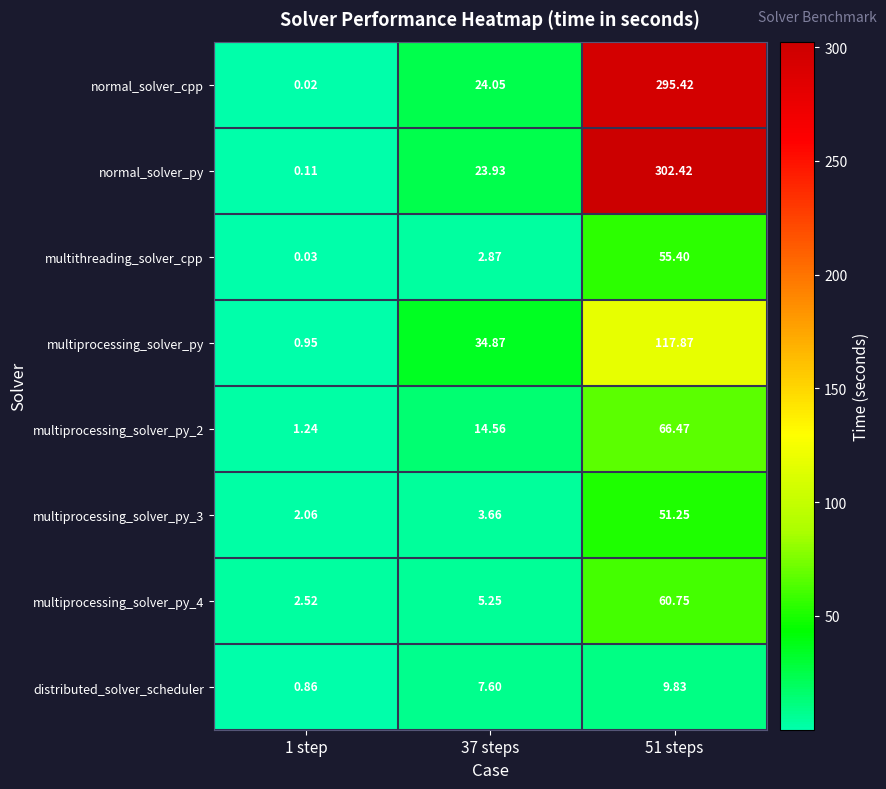

How many distinct data groups are displayed?

8